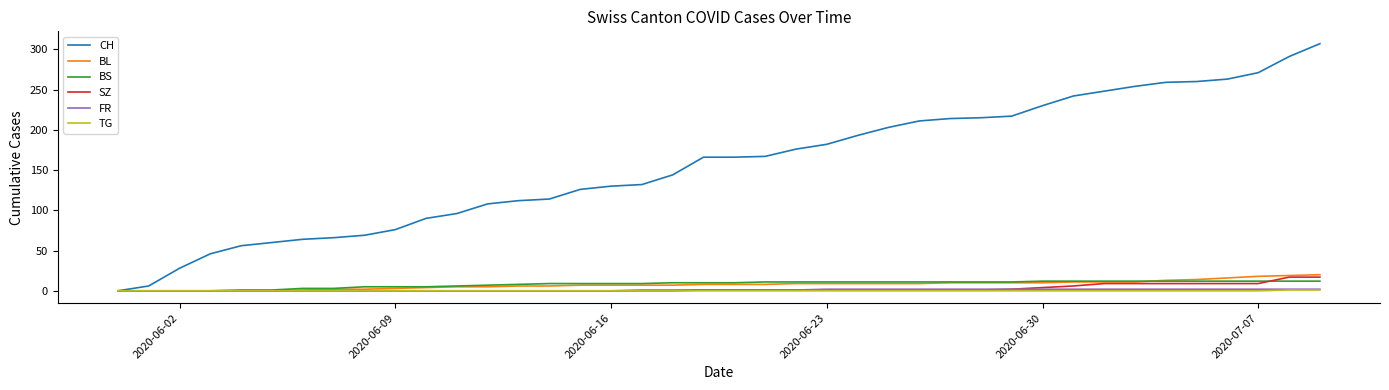

What is the highest value of the BS series?

12